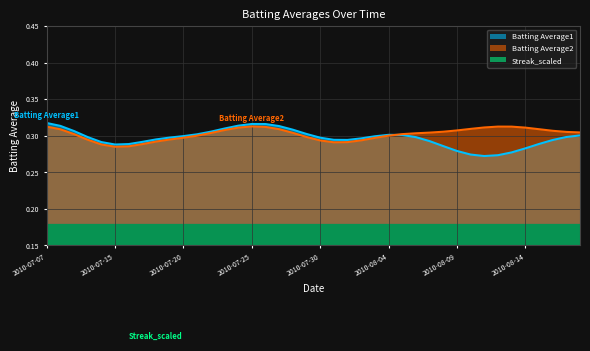

What position from the left is 2010-08-14?

36